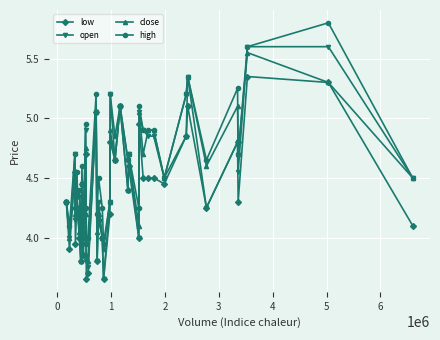

What is the greatest value displayed?

5.8